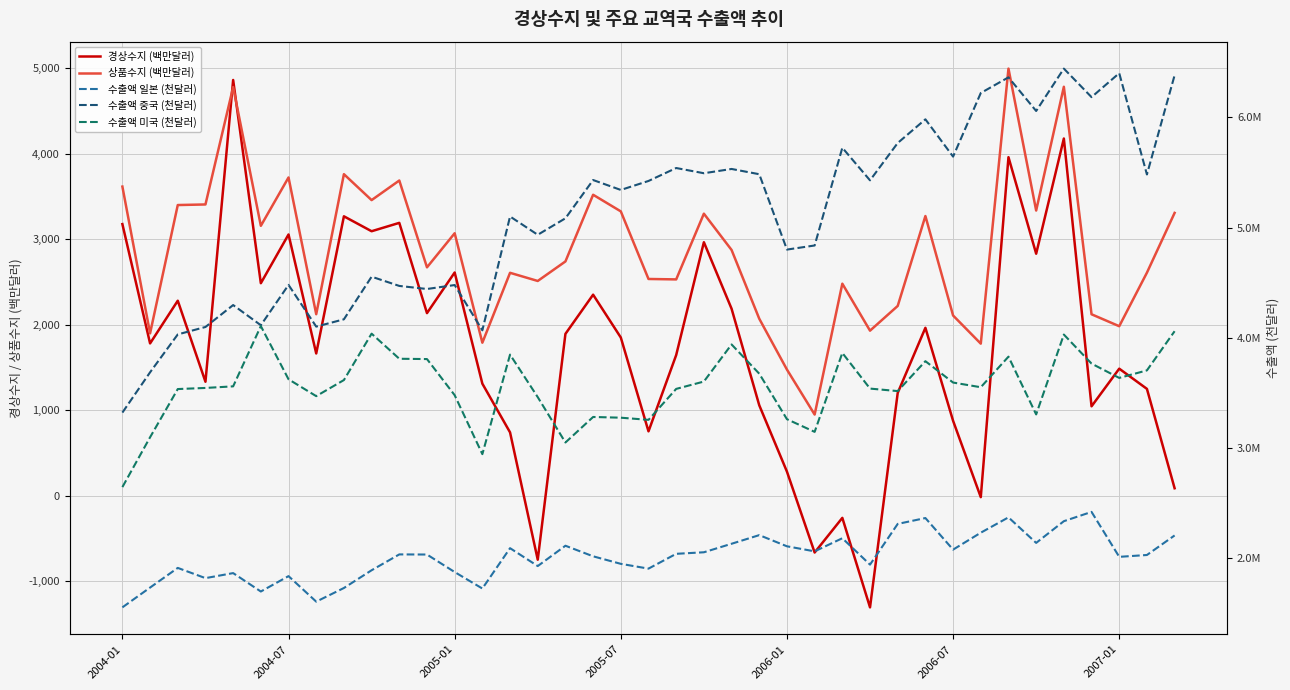

What is the value of the 경상수지 (백만달러) point at the 11th from the left?

3189.9